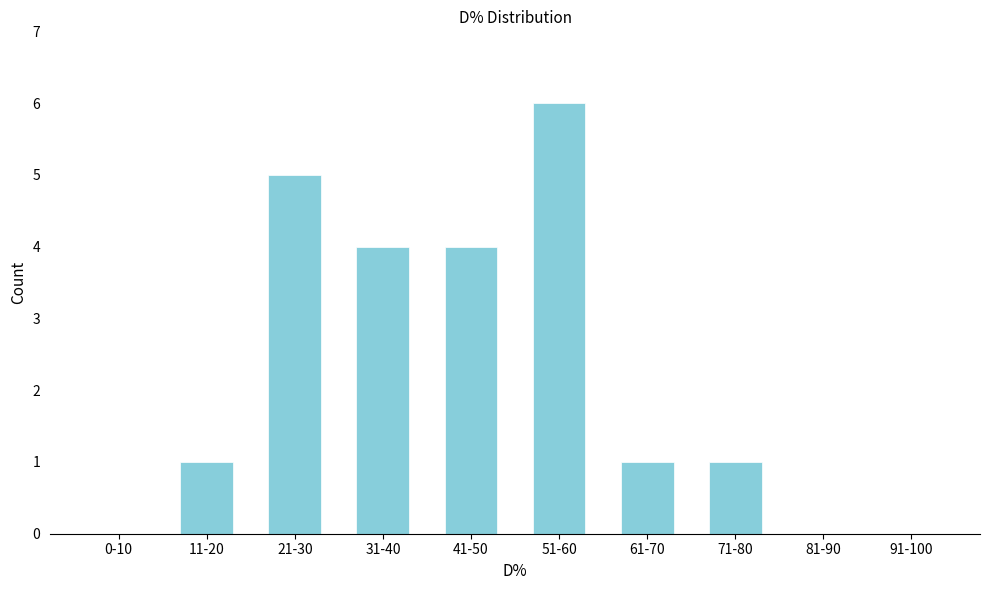

Reading right to left, list all the values displayed in this chart.

91-100=0	81-90=0	71-80=1	61-70=1	51-60=6	41-50=4	31-40=4	21-30=5	11-20=1	0-10=0